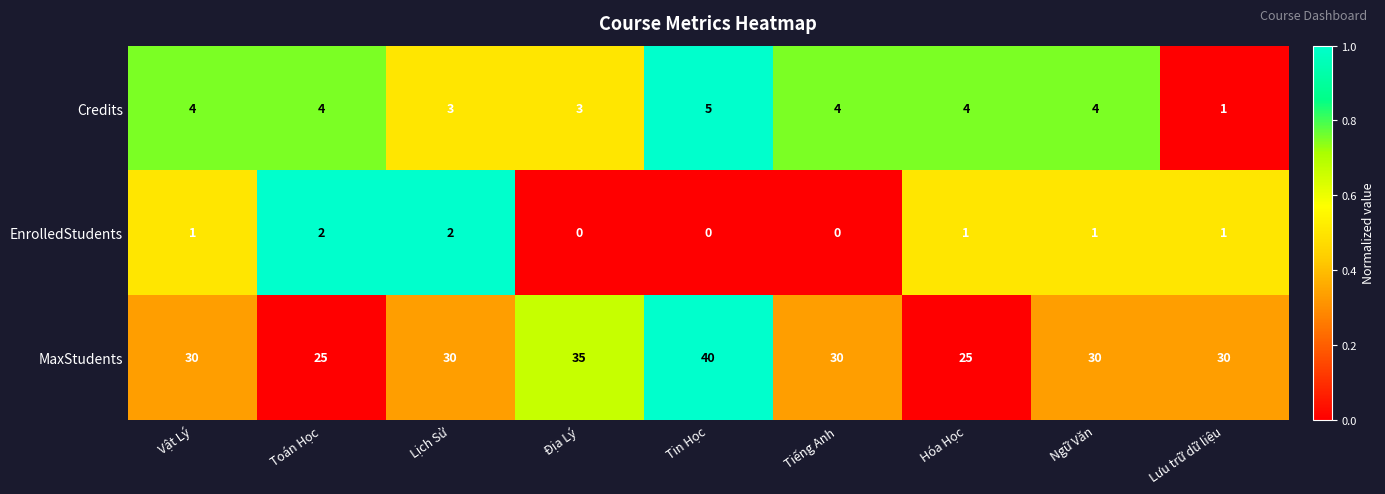

Rank the series by their maximum value, from lowest to highest.

EnrolledStudents, Credits, MaxStudents